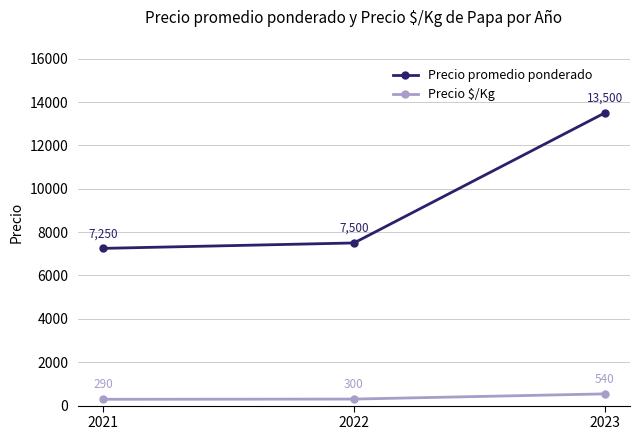

Is the value of Precio promedio ponderado at 2022 greater than the value of Precio $/Kg at 2023?

Yes